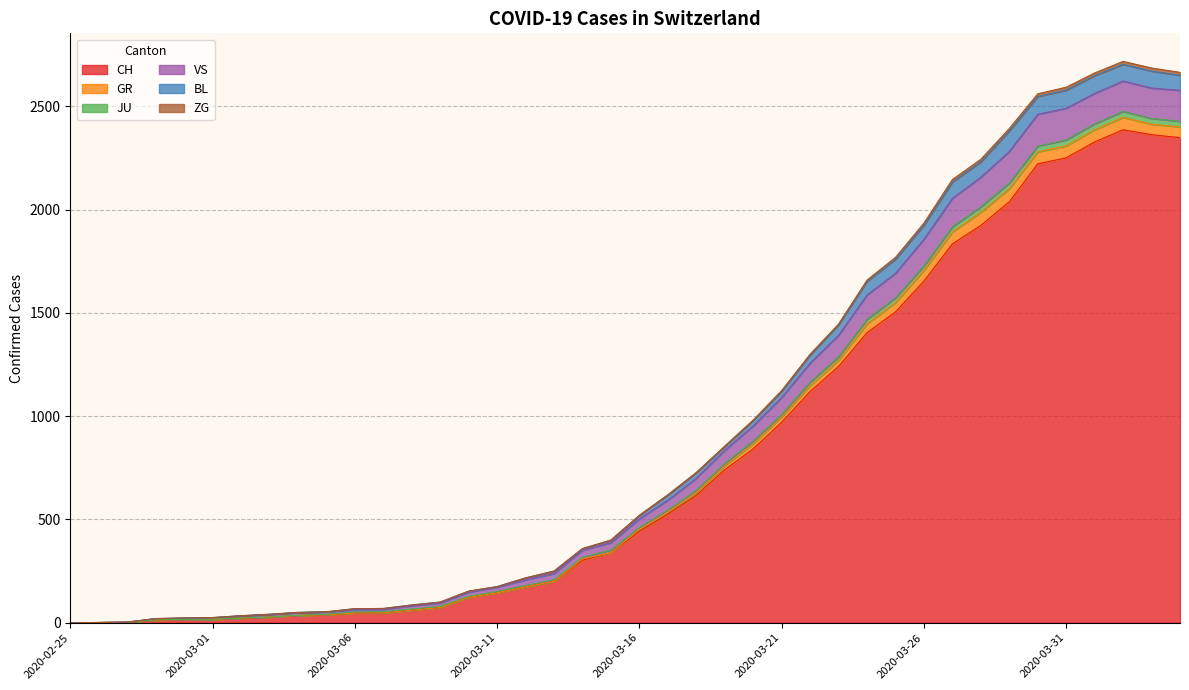

What is the maximum value for CH?

2387